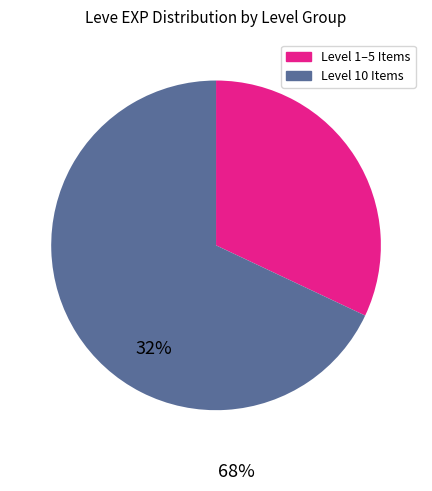

Does any single category account for the majority?

Yes